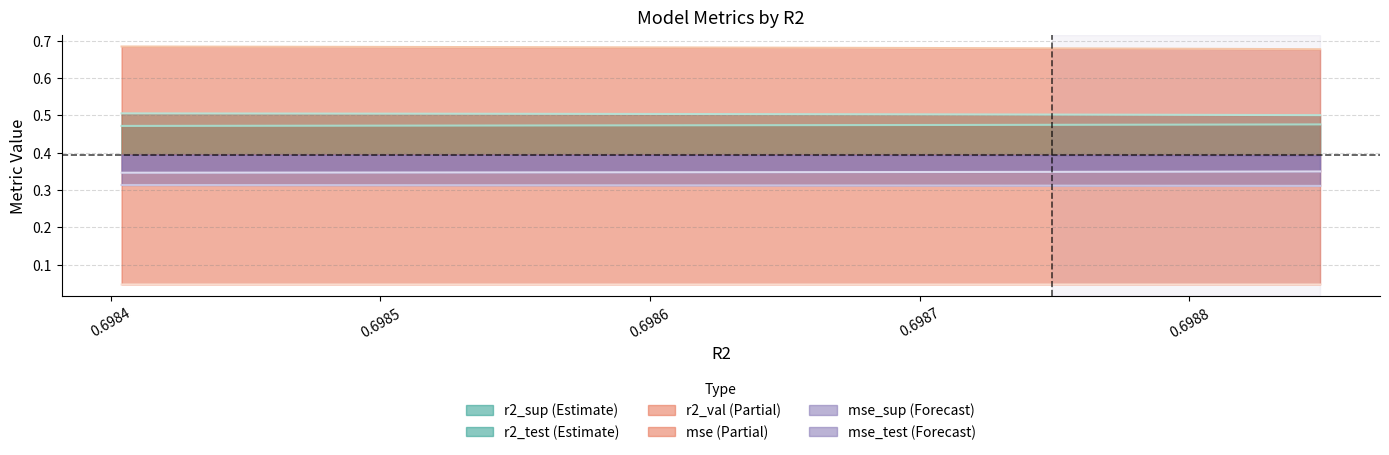

Which label corresponds to the largest value in the chart?

model_1_34_0